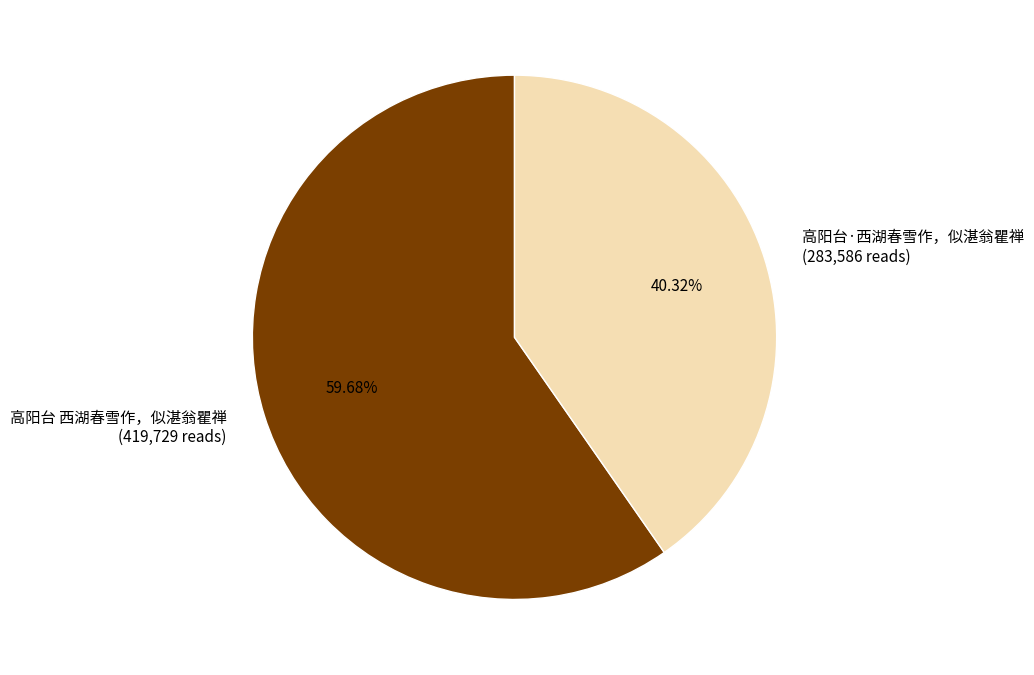

Between 高阳台 西湖春雪作，似湛翁瞿禅 and 高阳台·西湖春雪作，似湛翁瞿禅, which is larger?

高阳台 西湖春雪作，似湛翁瞿禅